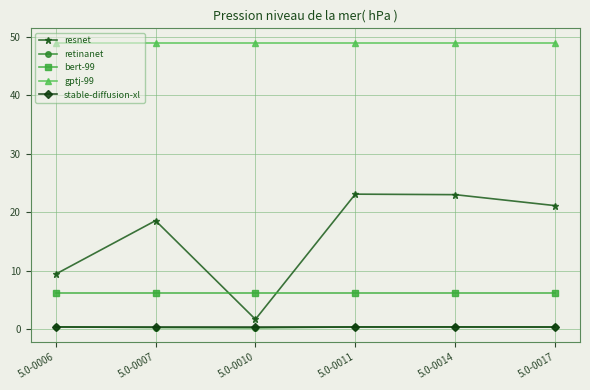

Which series has the widest spread of values?

resnet